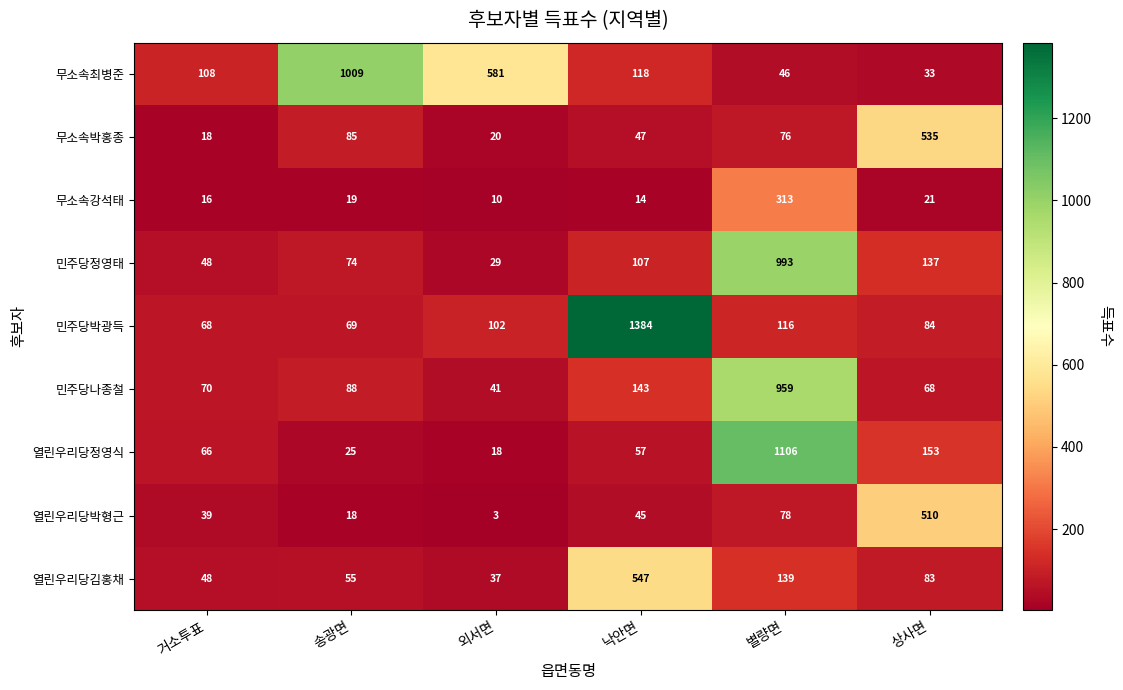

The 열린우리당박형근 series shows 19 at 낙안면. True or false?

False